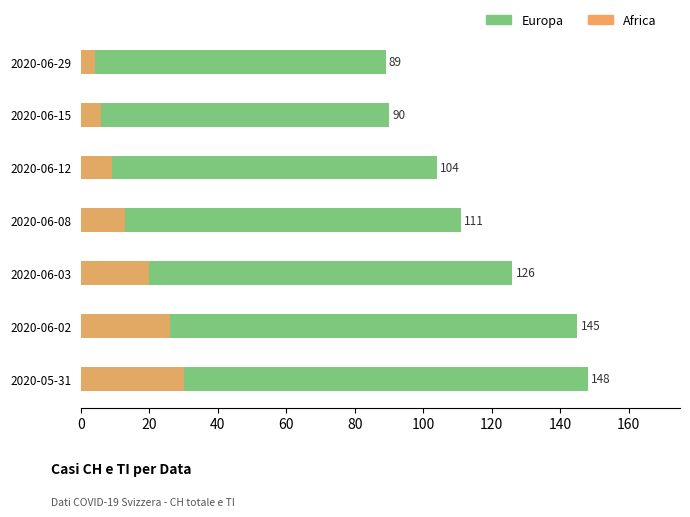

How many values in the Africa series exceed 13?

3